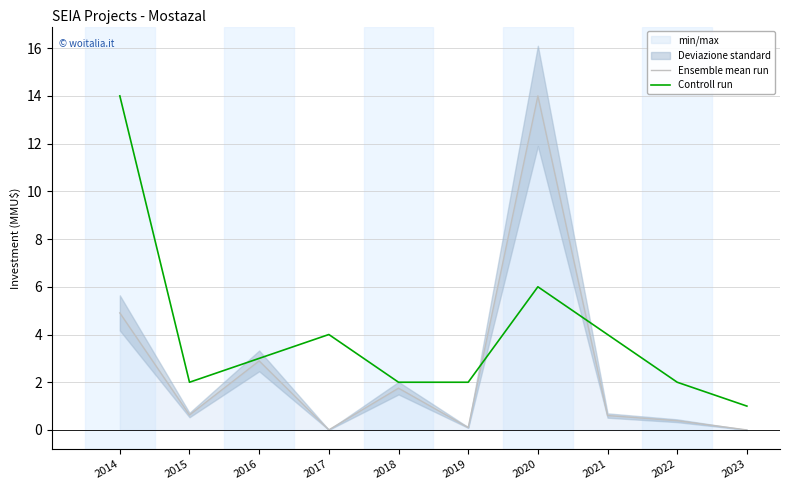

Where is the first local minimum for Ensemble mean run?

2015